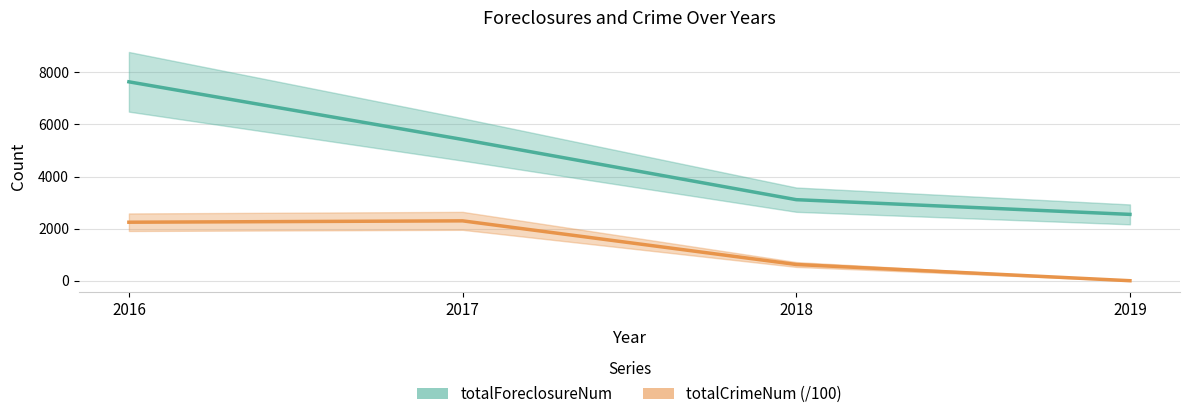

What is the value of the totalCrimeNum (/100) point at the 2nd from the left?

2298.8